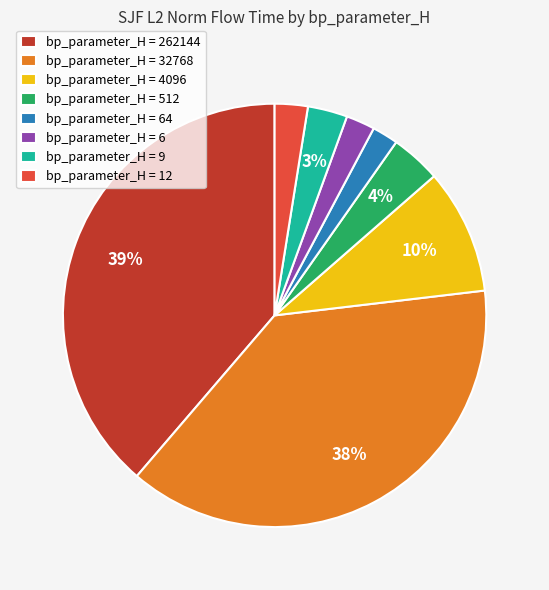

How many segments does this pie chart have?

8